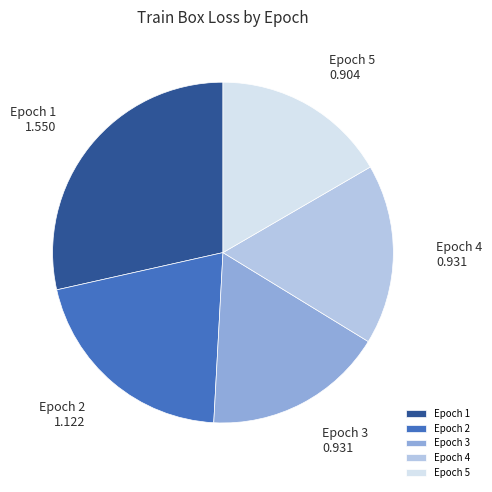

Which slice is the largest?

Epoch 1